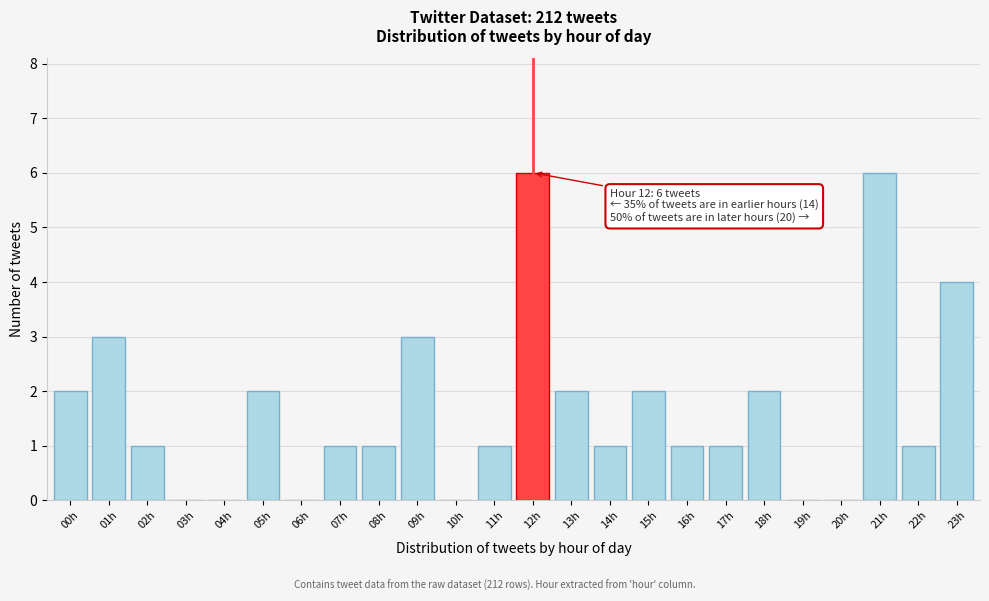

Reading left to right, list all the values displayed in this chart.

00h=2	01h=3	02h=1	03h=0	04h=0	05h=2	06h=0	07h=1	08h=1	09h=3	10h=0	11h=1	12h=6	13h=2	14h=1	15h=2	16h=1	17h=1	18h=2	19h=0	20h=0	21h=6	22h=1	23h=4